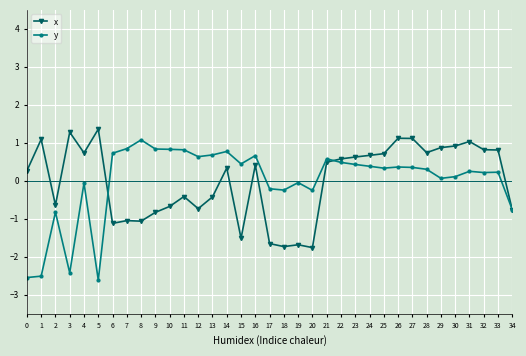

Count the number of categories in the chart.

35